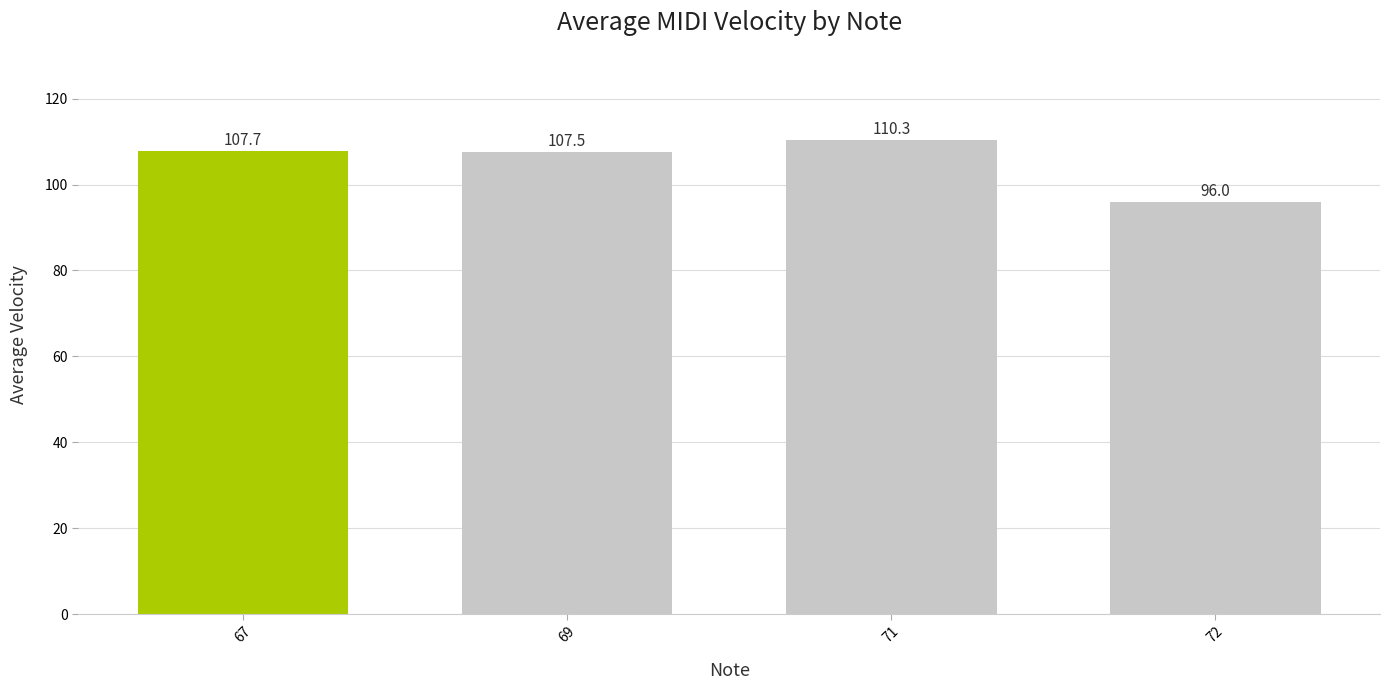

True or false: the data shows 110.3 at 71.

True